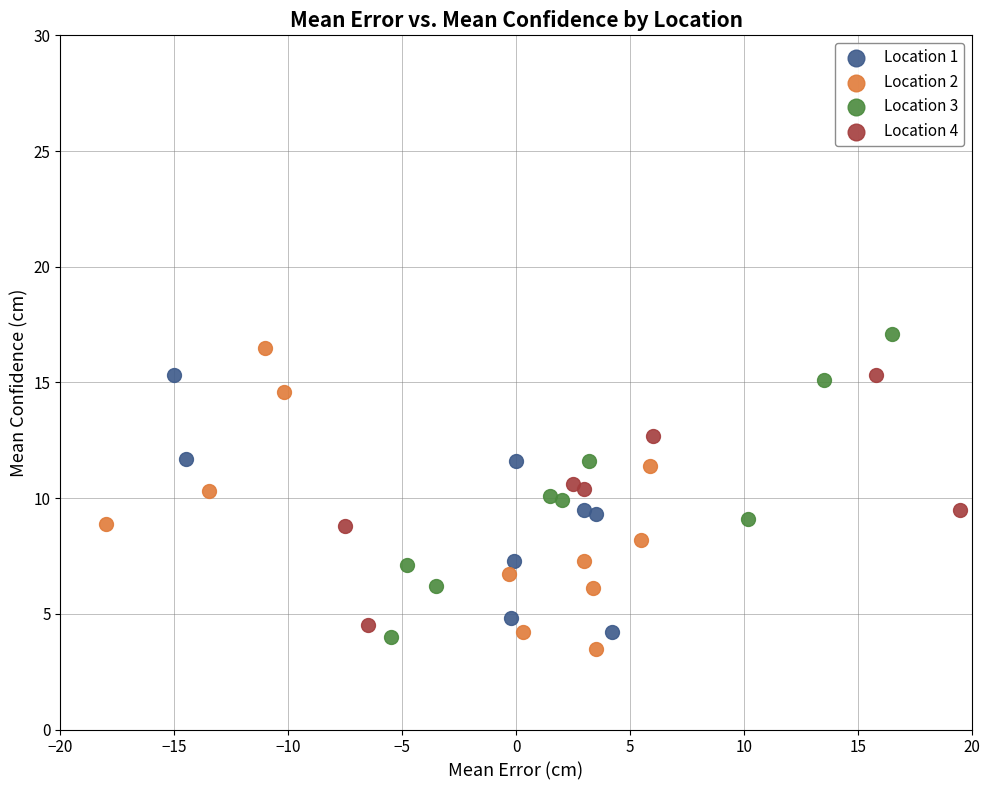

Which series reaches the minimum Y coordinate?

Location 2